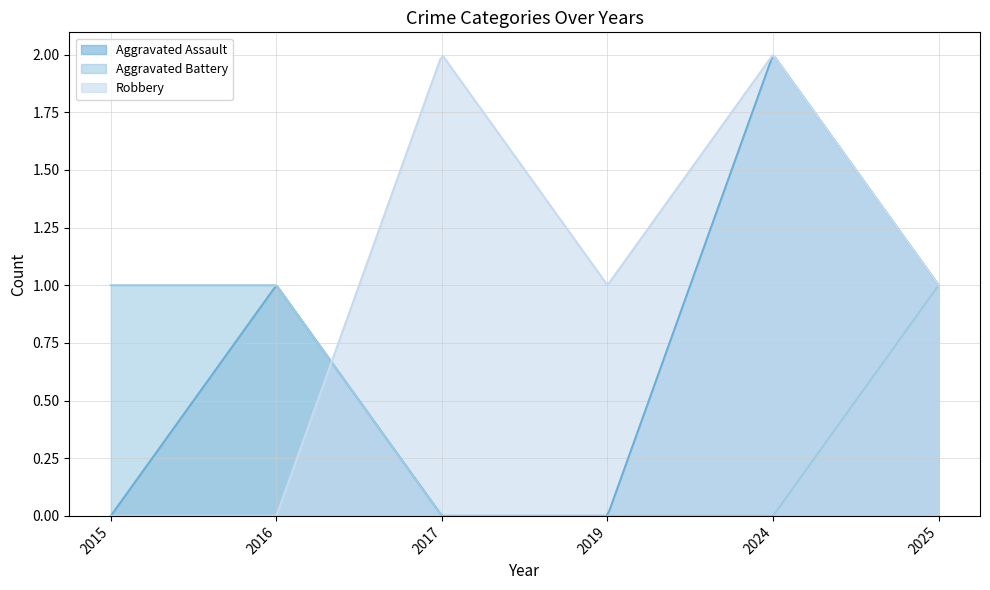

What are all the series names shown in the legend?

Aggravated Assault, Aggravated Battery, Robbery